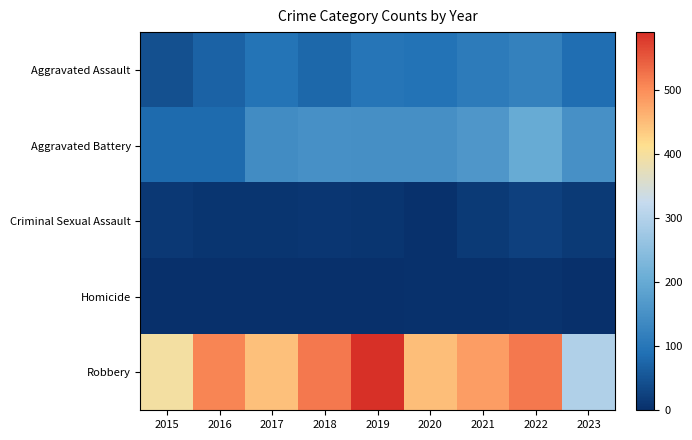

What is the maximum value shown in the chart?

591